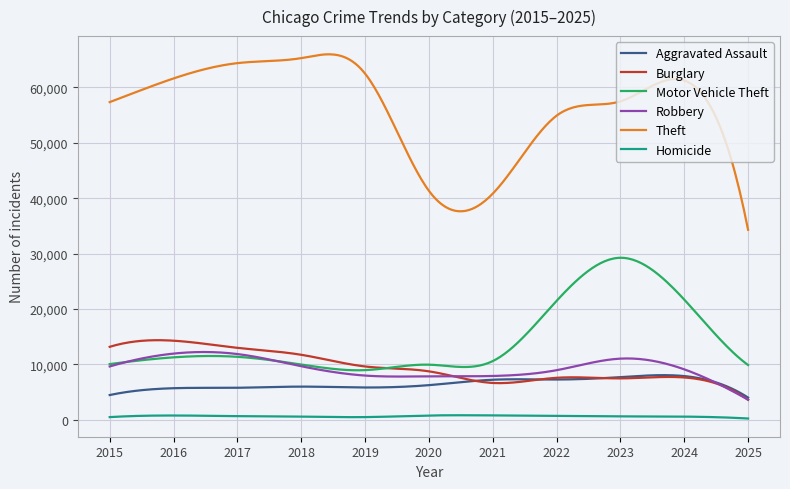

What is the minimum value for Theft?

34308.0